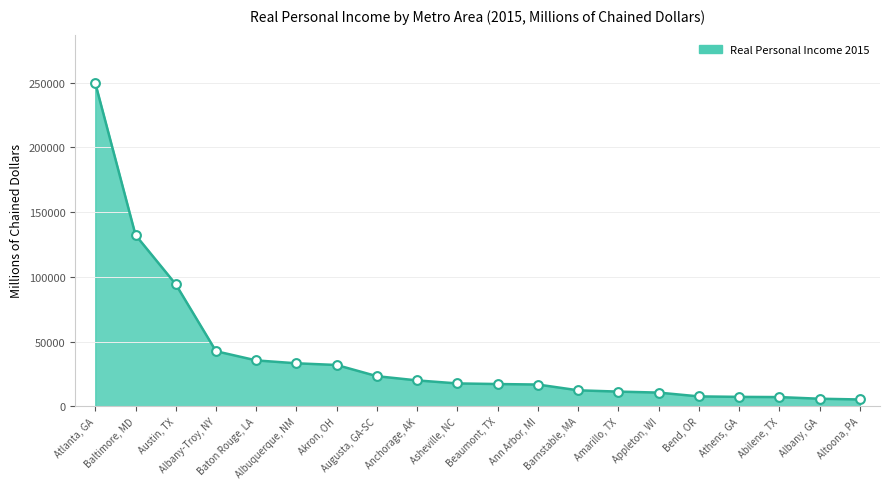

What is the ratio of the value at Anchorage, AK to the value at Athens, GA?

2.8